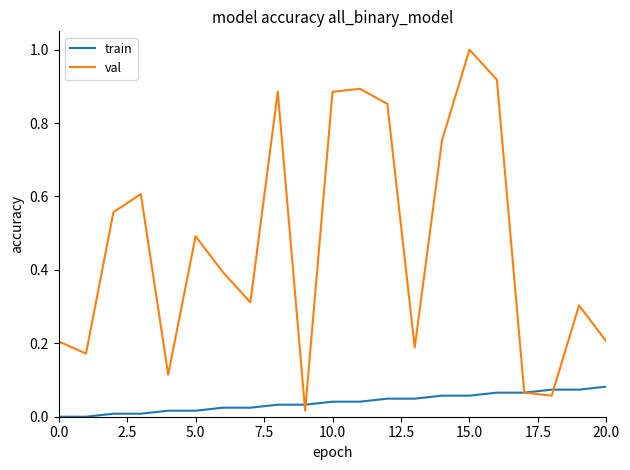

What is the maximum value shown in the chart?

1.0